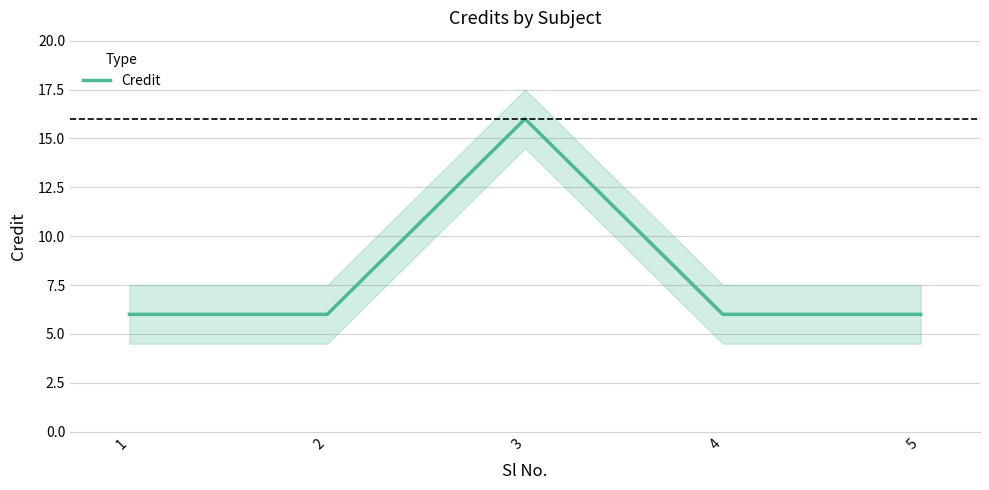

Which category has the lowest value across all series?

1